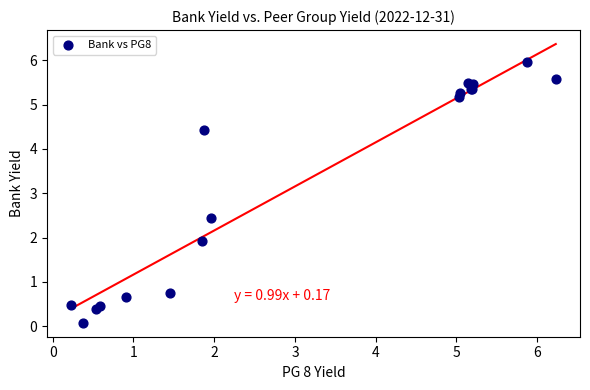

What Y value in the scatter plot is closest to 3?

2.5